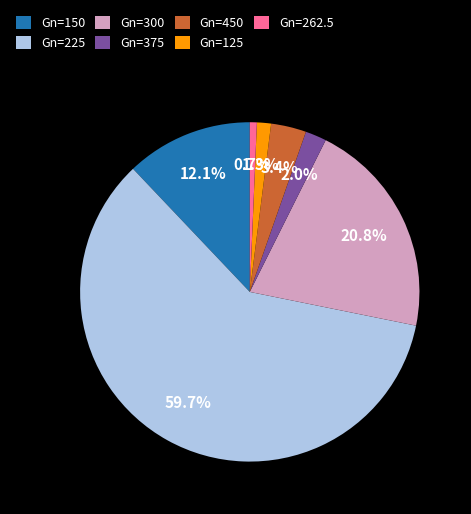

To the nearest percent, what is the average slice percentage?

14%